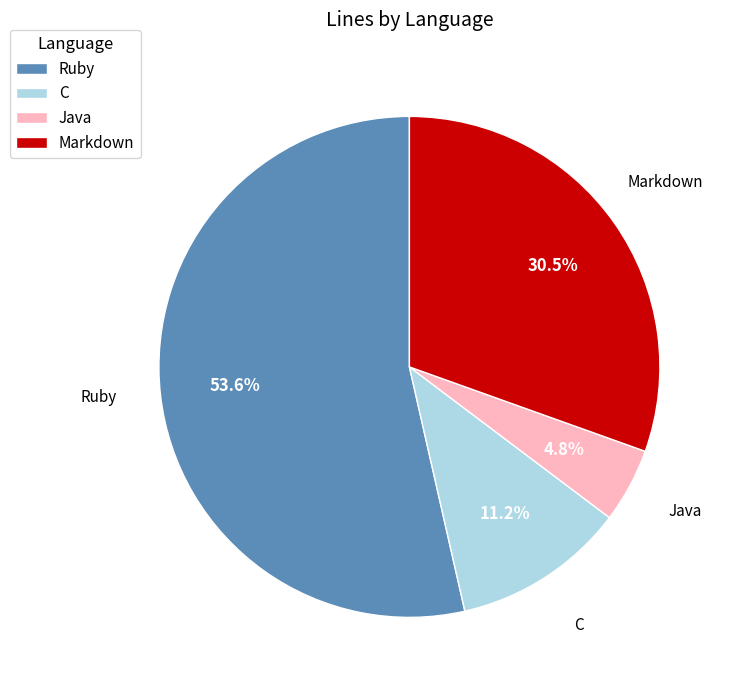

Is there any slice that represents more than half of the pie?

Yes